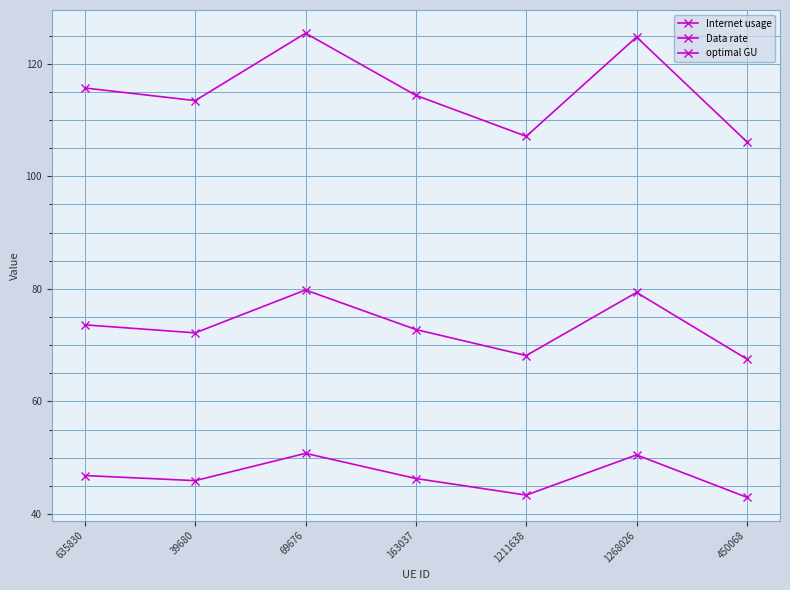

What position from the left is 450068?

7